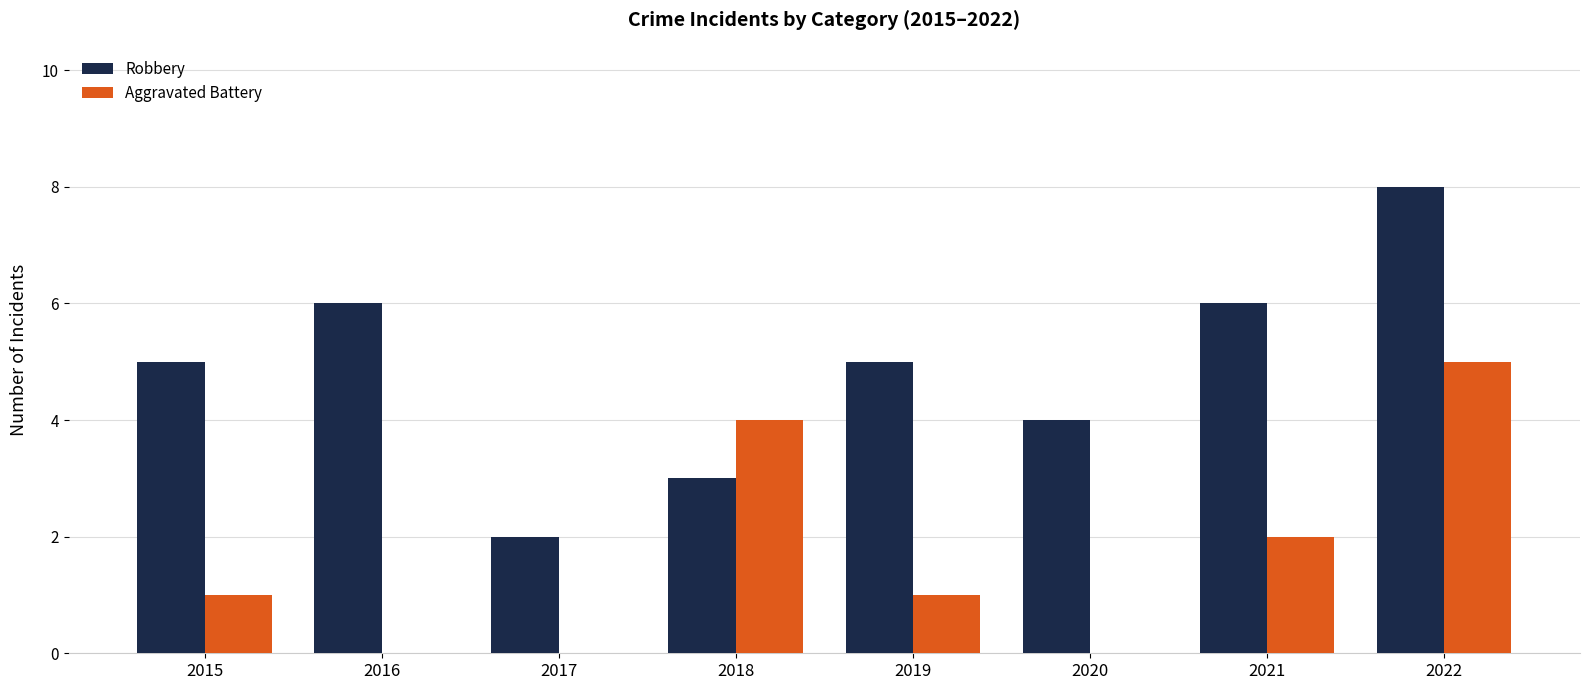

Reading right to left, extract all data points from this chart.

Robbery: 2022=8	2021=6	2020=4	2019=5	2018=3	2017=2	2016=6	2015=5
Aggravated Battery: 2022=5	2021=2	2020=0	2019=1	2018=4	2017=0	2016=0	2015=1